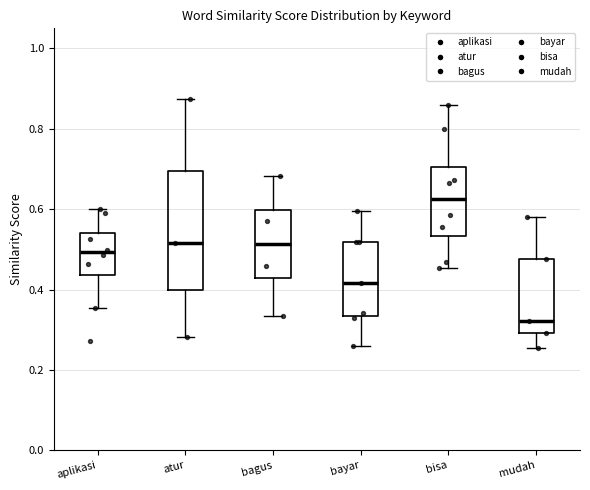

Reading left to right, read every box against the y-axis: the position of its median line, the range the box covers, and the ends of its whiskers. The values are not printed on the chart, so give them approximately, as read against the axis.

aplikasi: median 0.50, box 0.44 to 0.54, whiskers 0.36 to 0.60
atur: median 0.52, box 0.40 to 0.70, whiskers 0.28 to 0.88
bagus: median 0.52, box 0.42 to 0.60, whiskers 0.34 to 0.68
bayar: median 0.42, box 0.34 to 0.52, whiskers 0.26 to 0.60
bisa: median 0.62, box 0.54 to 0.70, whiskers 0.46 to 0.86
mudah: median 0.32, box 0.30 to 0.48, whiskers 0.26 to 0.58